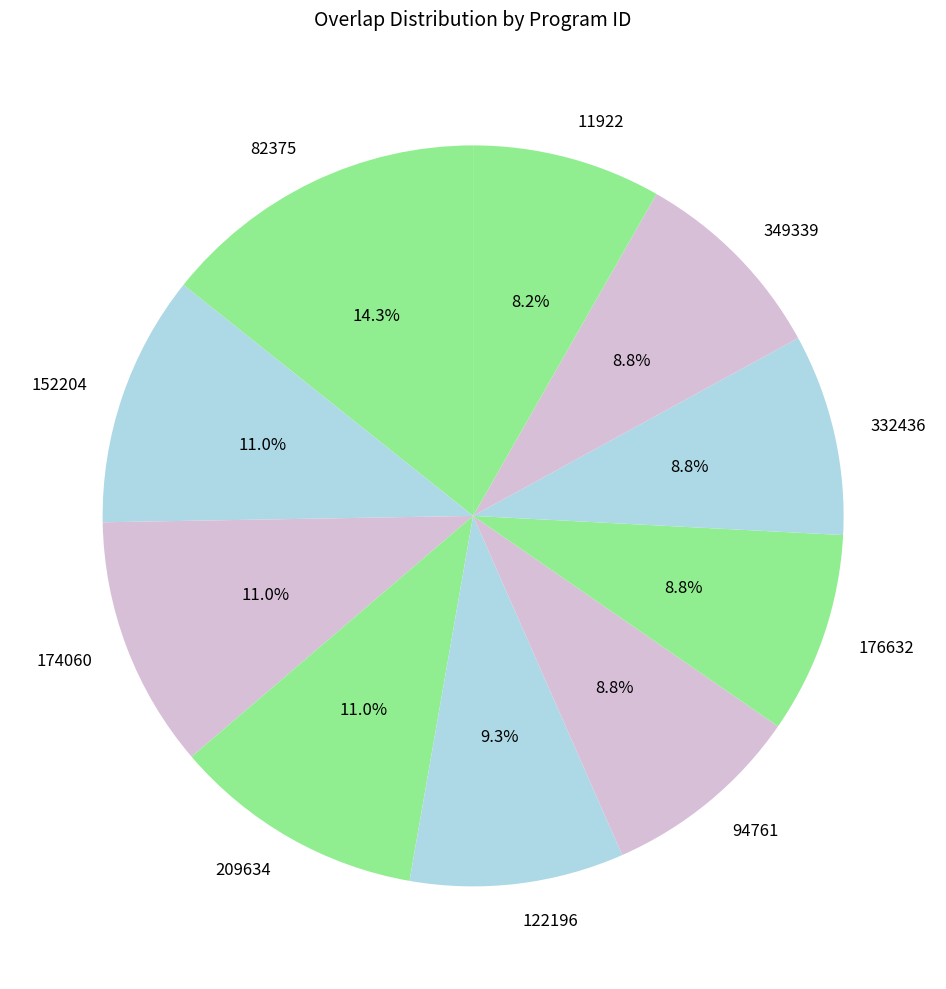

Between 332436 and 152204, which is larger?

152204